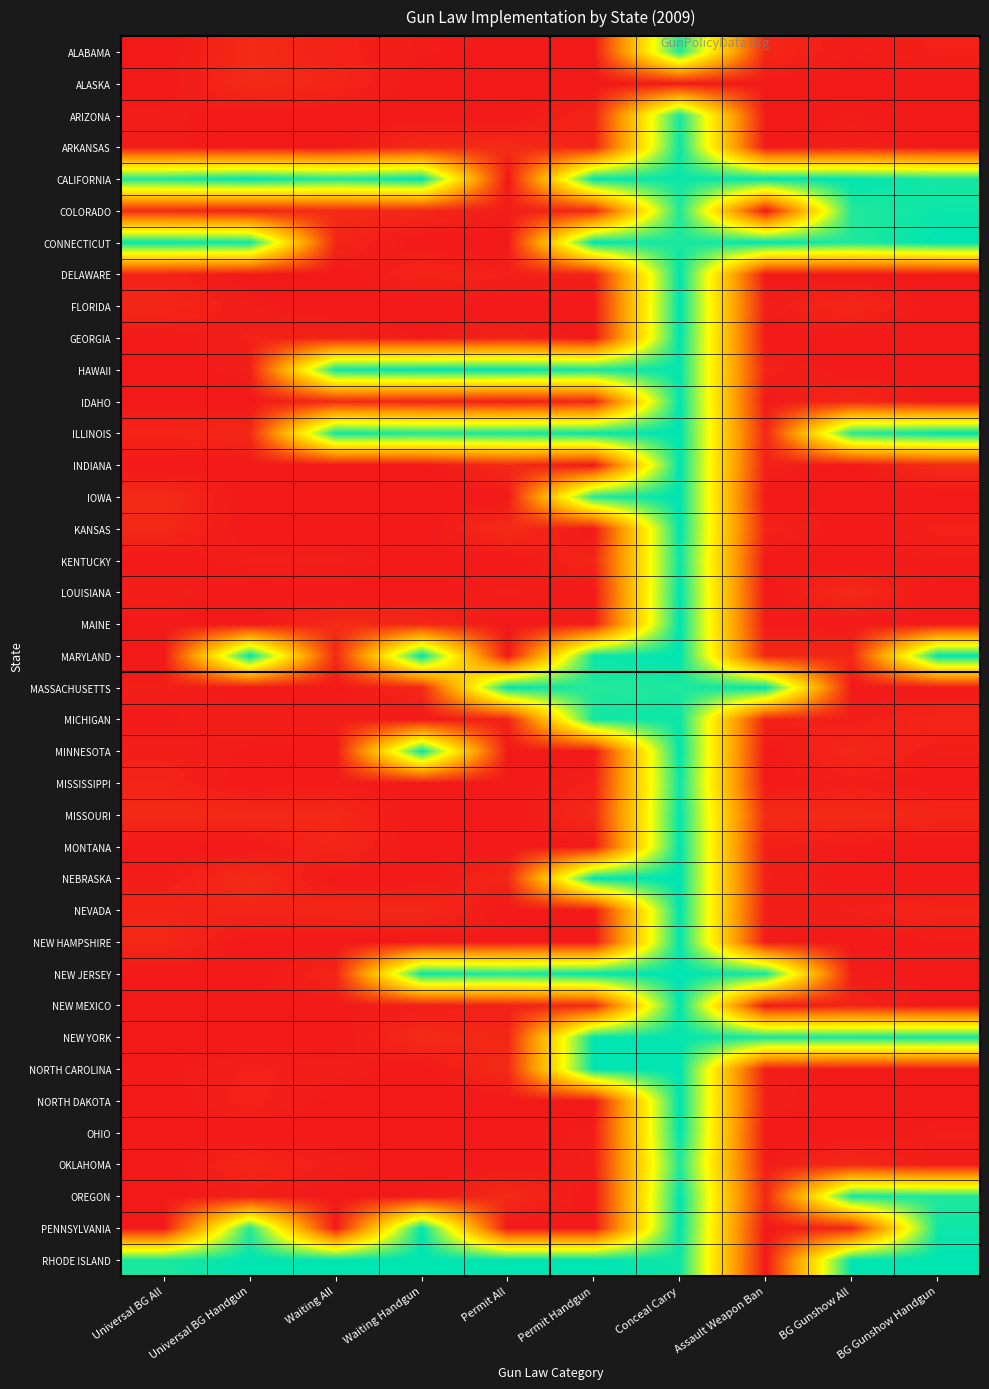

Which label corresponds to the smallest value in the chart?

Universal BG All